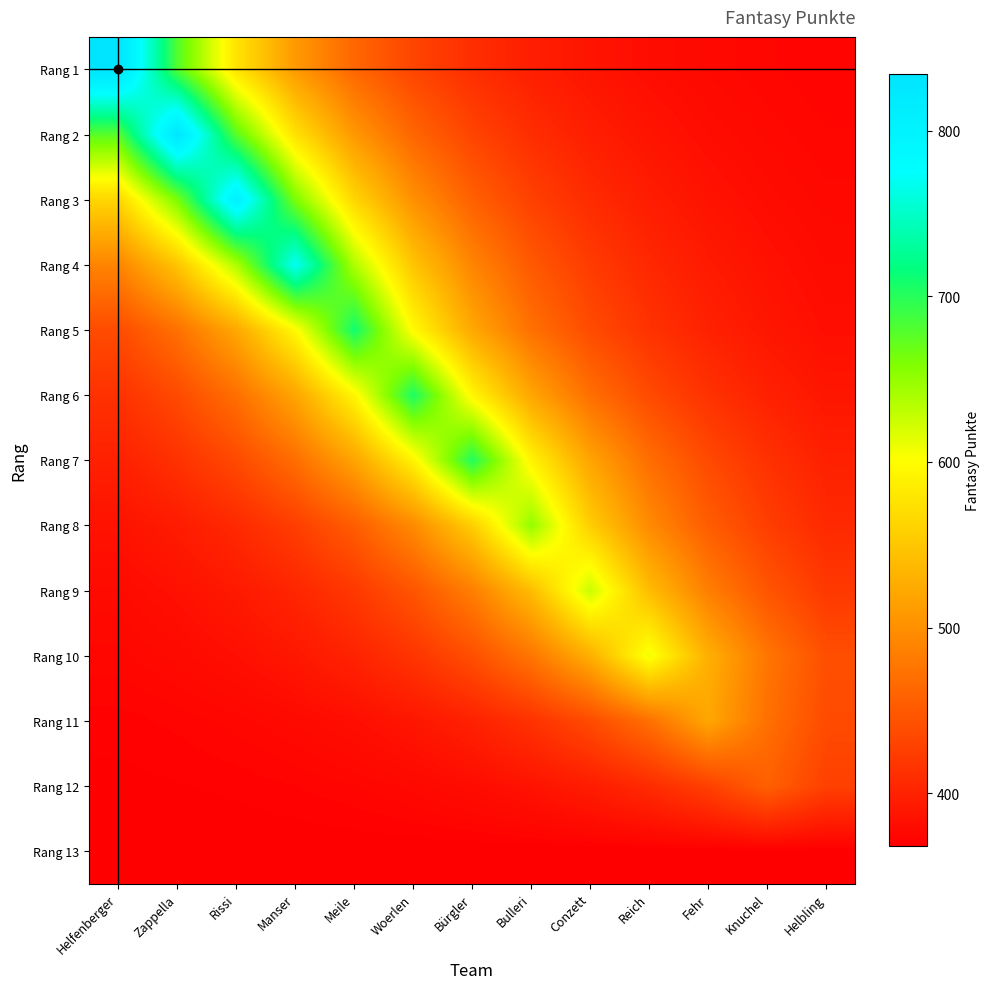

What is the spread (max minus min) of values at Bürgler?

334.0